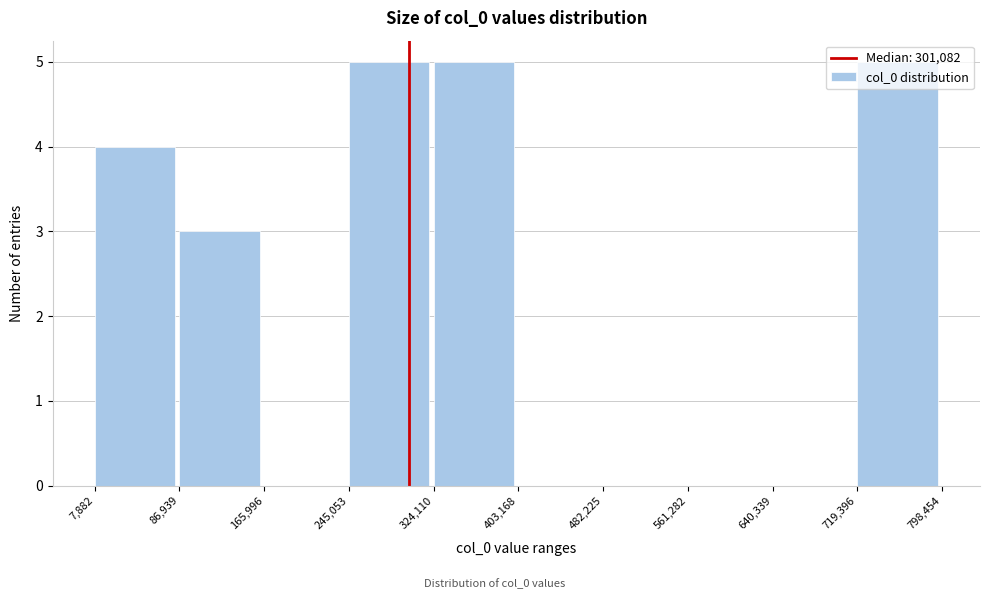

Reading left to right, transcribe this chart: for each bar, give the range it covers on the x-axis and its height. The values are not printed on the chart, so give them approximately, as read against the axis.

7,882 to 86,939: 4
86,939 to 165,996: 3
165,996 to 245,053: 0
245,053 to 324,110: 5
324,110 to 403,168: 5
403,168 to 482,225: 0
482,225 to 561,282: 0
561,282 to 640,339: 0
640,339 to 719,396: 0
719,396 to 798,454: 5